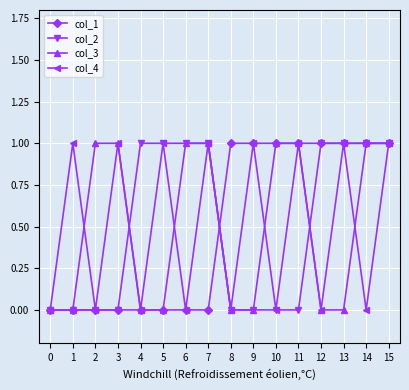

What is the value of the col_1 point at the 9th from the left?

1